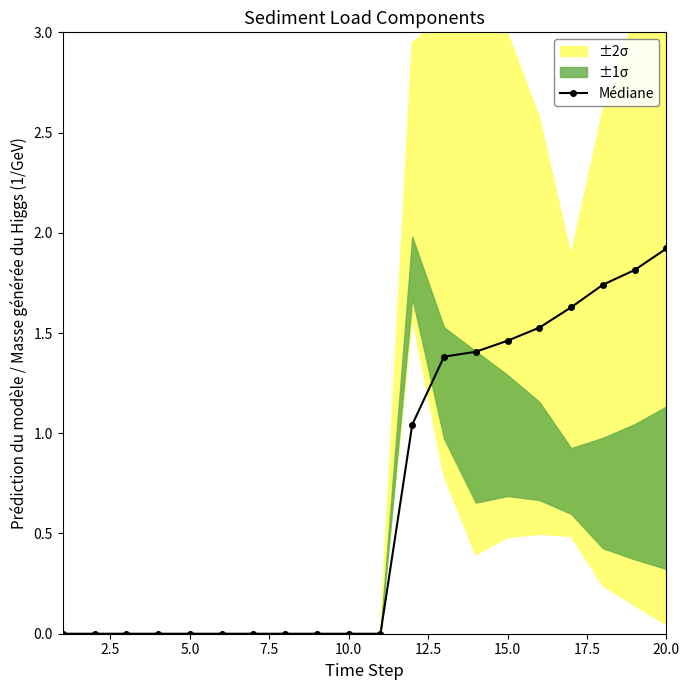

The Médiane series shows 1.9 at 20.0. True or false?

True